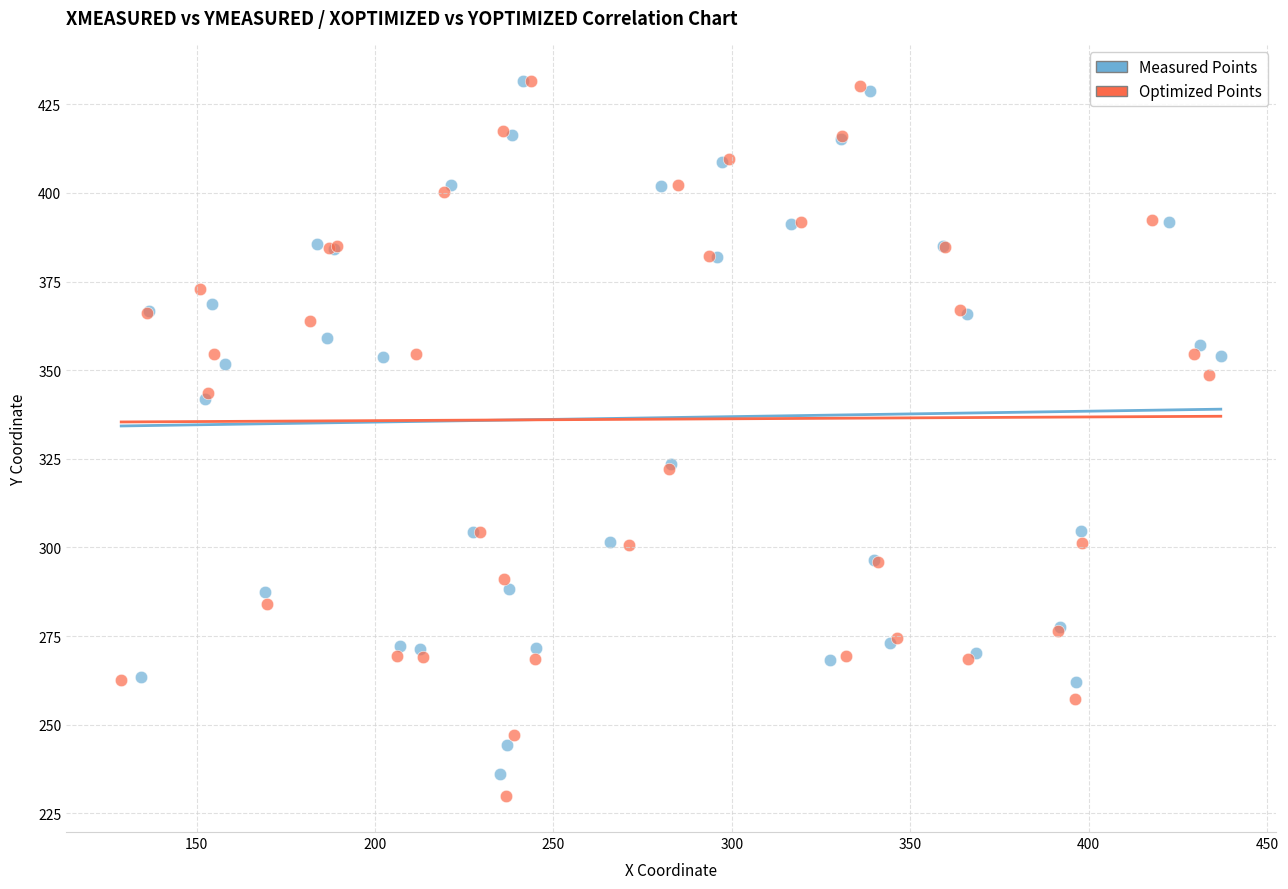

Which series has the largest Y range (max minus min)?

Optimized Points